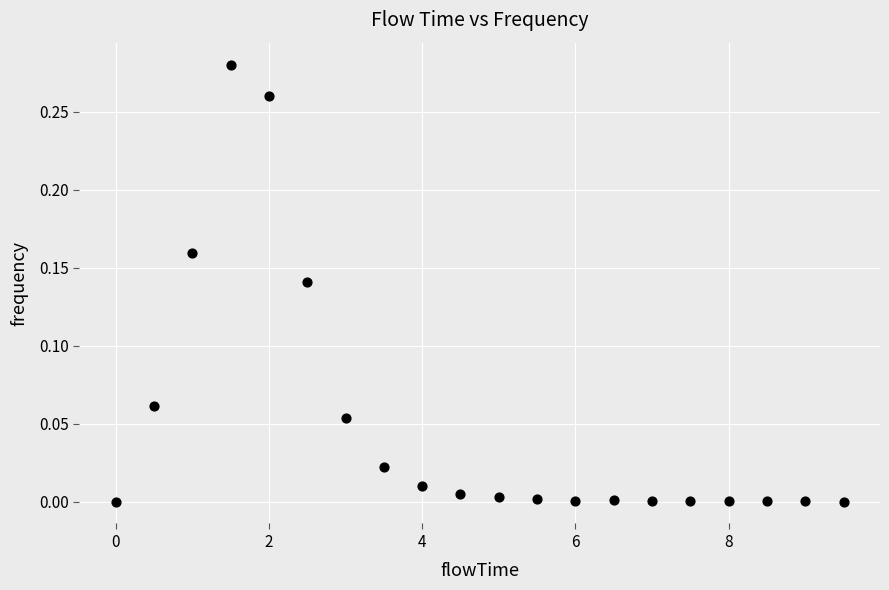

What is the range of X values (max minus min)?

9.5